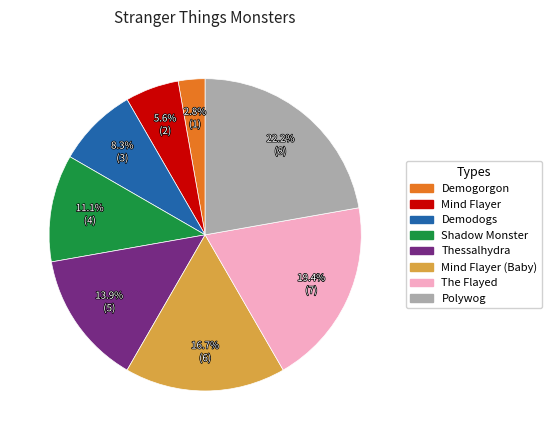

Does any single category account for the majority?

No